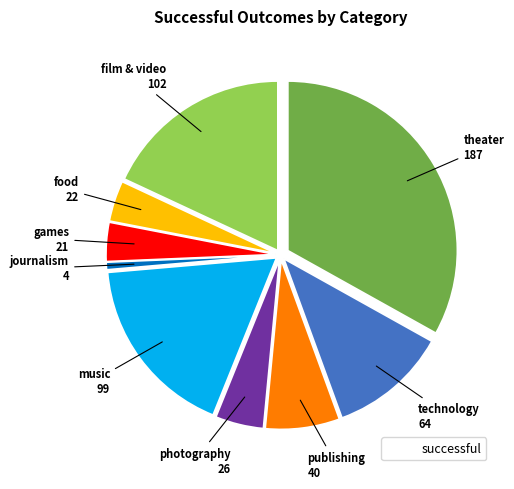

Is there a majority slice in this chart?

No